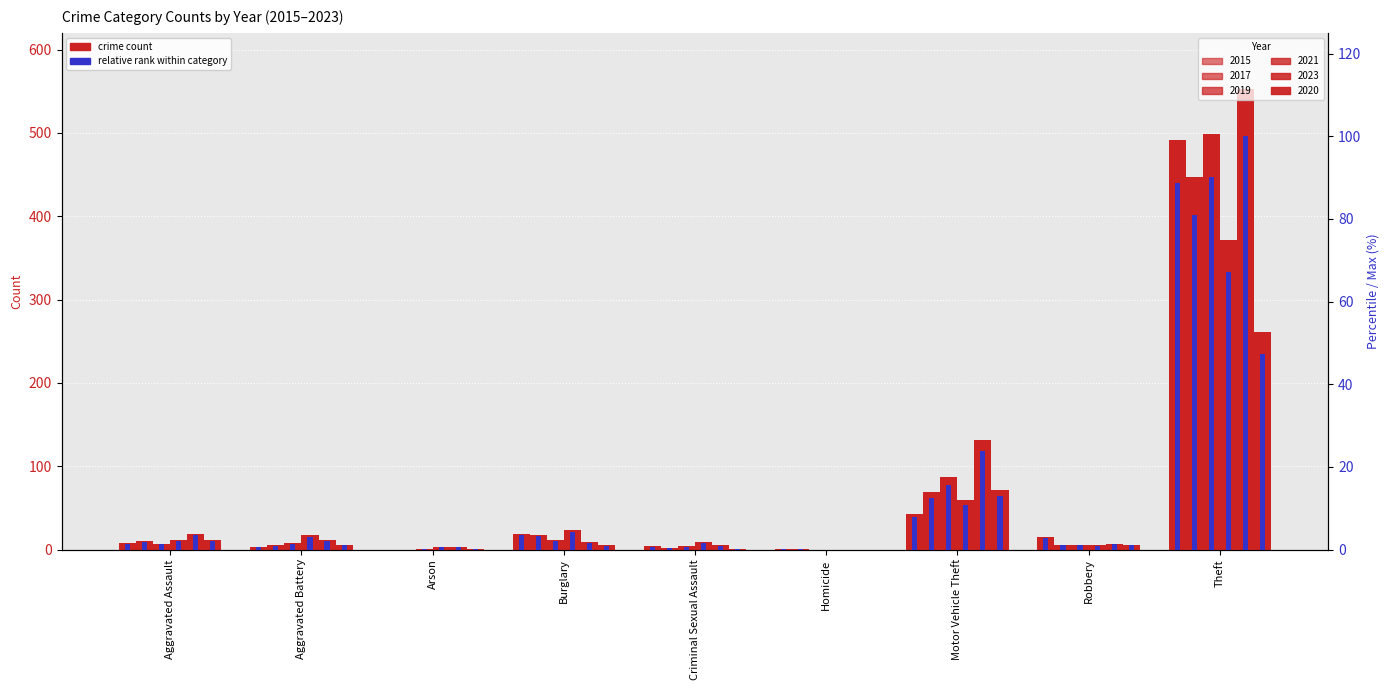

The value at Motor Vehicle Theft is 7.8. True or false?

True